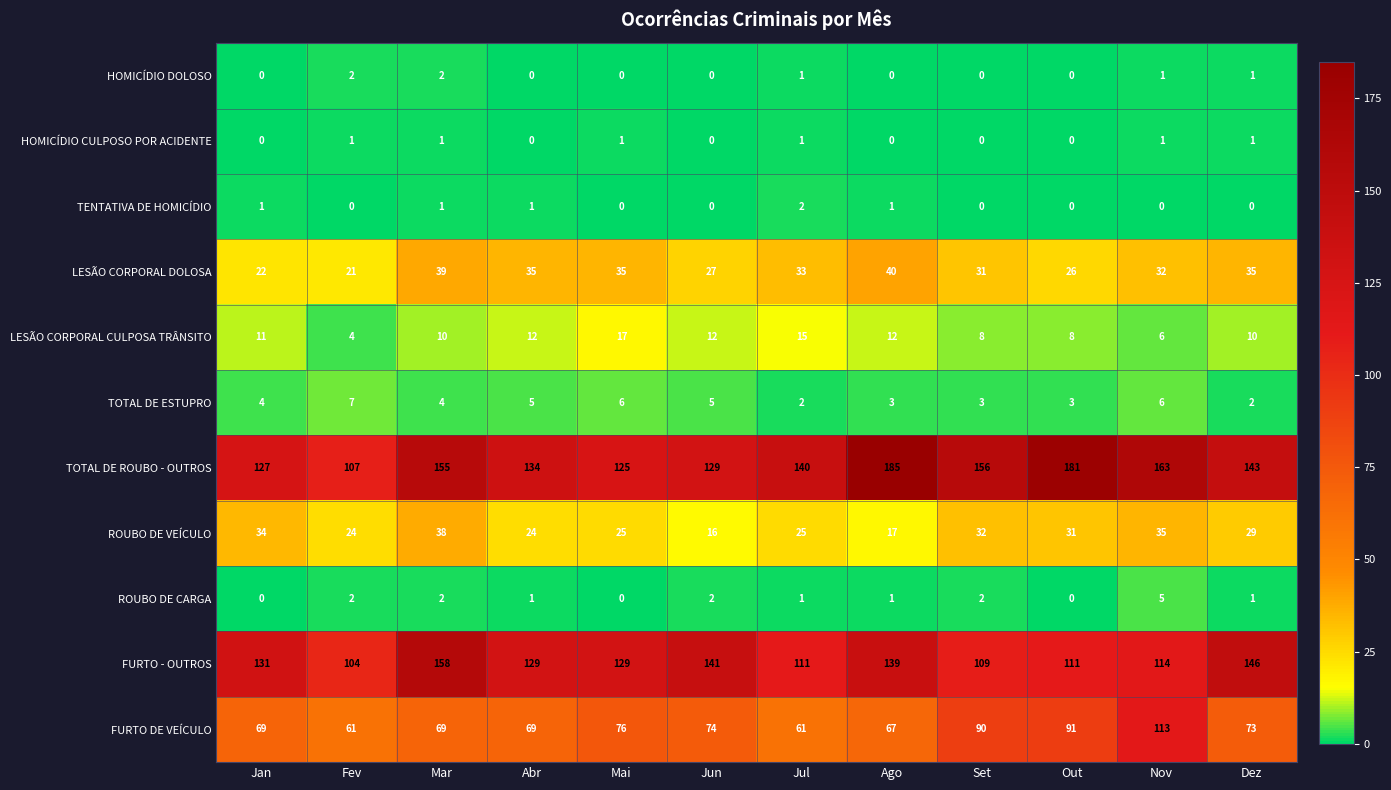

What is the sum of all TOTAL DE ROUBO - OUTROS values?

1745